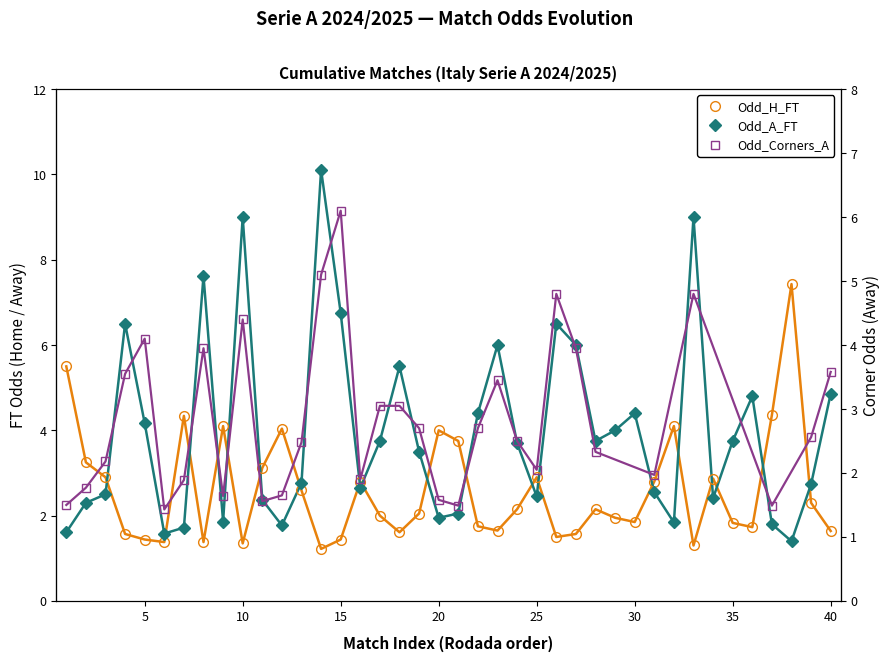

True or false: Odd_H_FT has more than 2 interior local peaks.

True